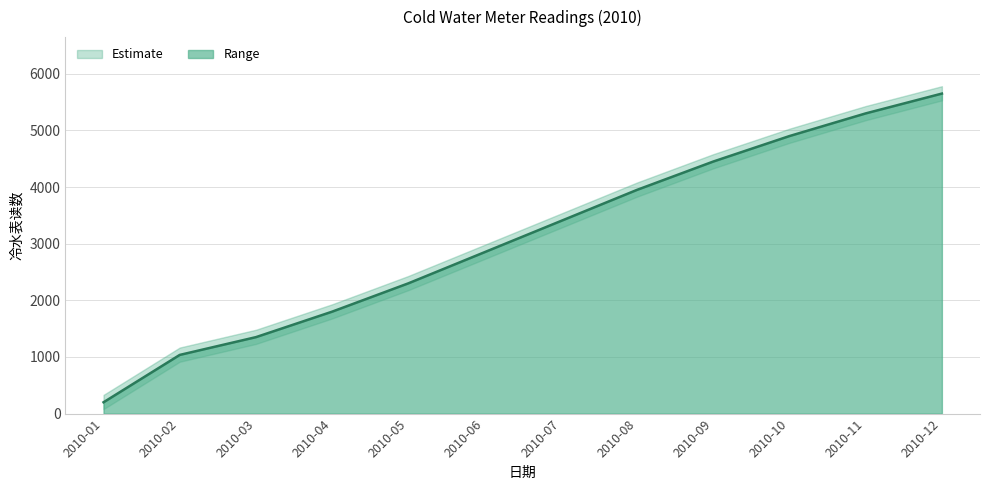

List the labels in order of value, largest first.

2010-12, 2010-11, 2010-10, 2010-09, 2010-08, 2010-07, 2010-06, 2010-05, 2010-04, 2010-03, 2010-02, 2010-01